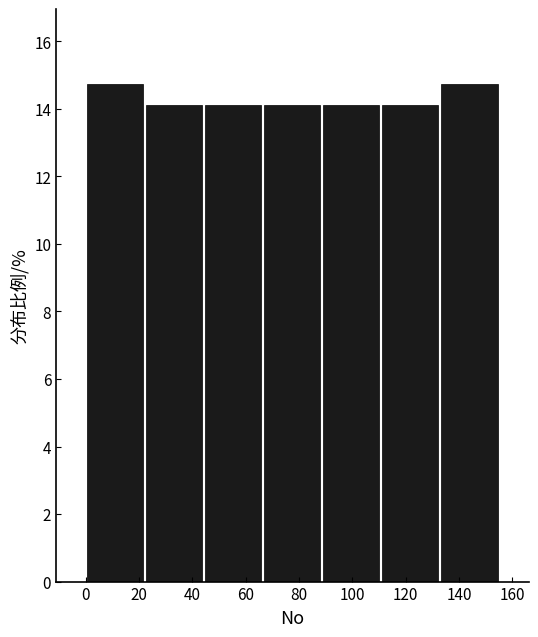

What is the height of the bar covering 44 to 66 on the x-axis? Neither the bar edges nor the heights are printed on the chart, so give them approximately, as read against the axes.

14.2